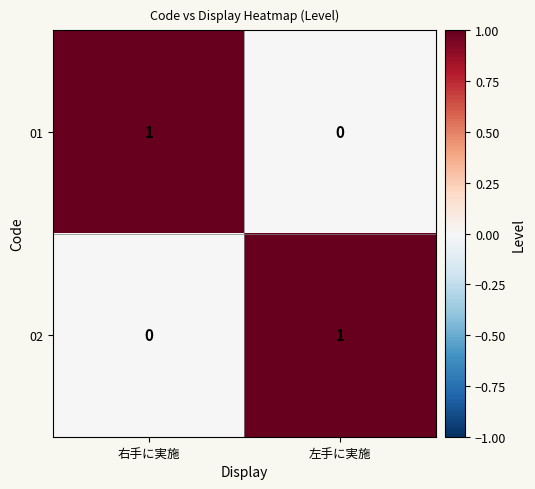

At which label does 02 reach its peak?

左手に実施